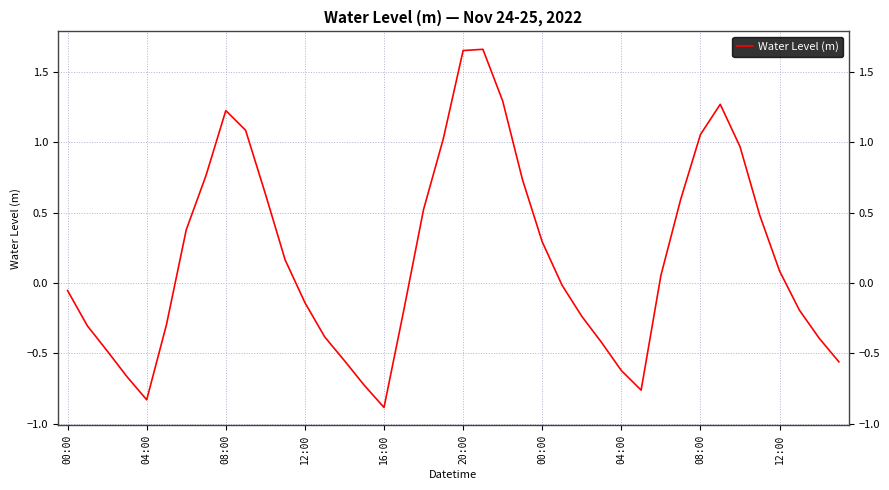

How many positive values are there?

20